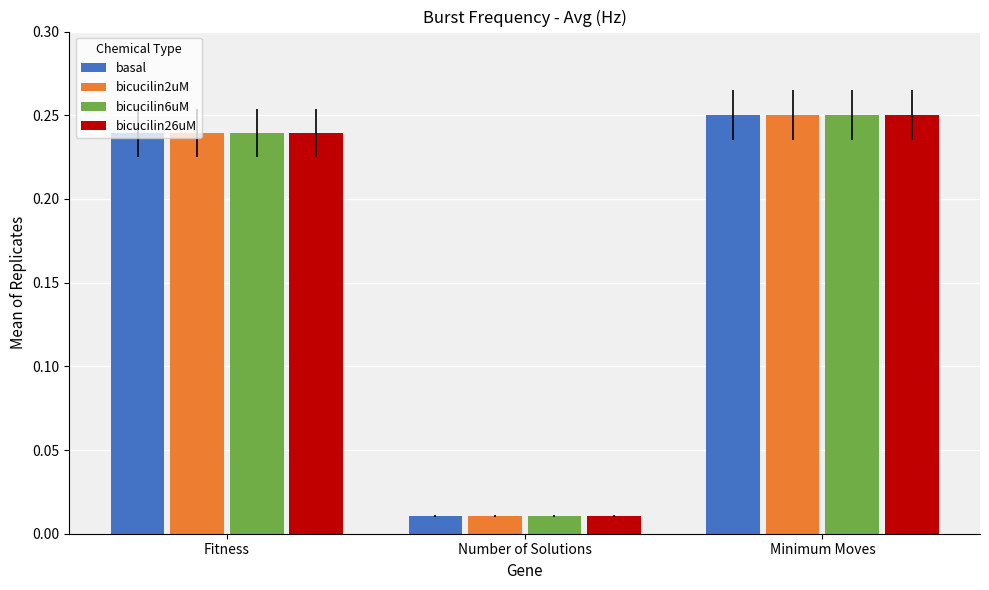

The bicucilin6uM series shows 0.3 at Fitness. True or false?

False